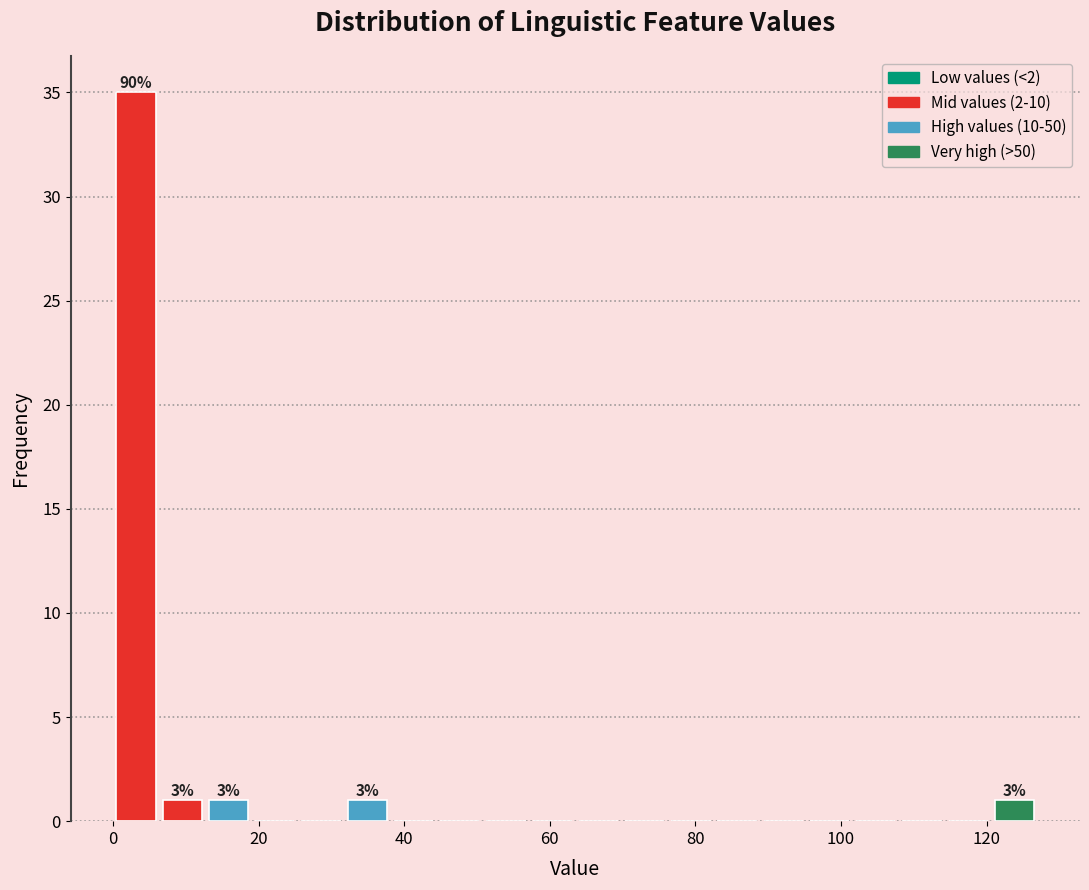

Around what value on the x-axis is the tallest bar? Give the approximate position of its centre, as read against the axis.

4